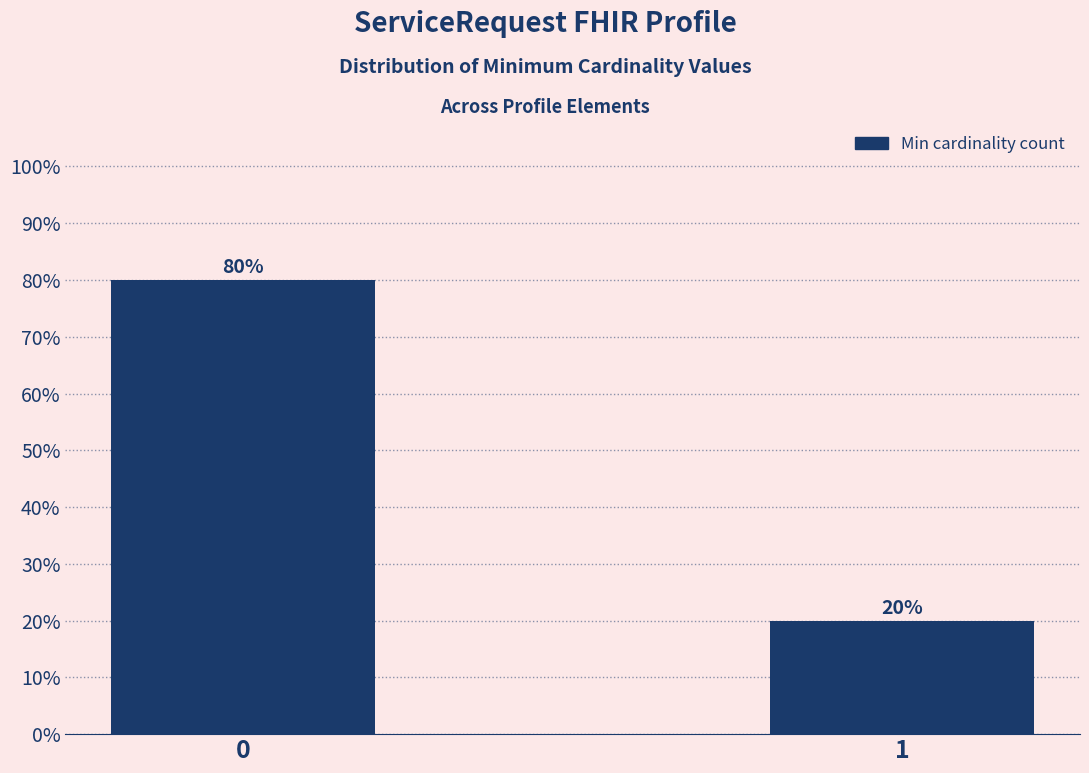

Reading left to right, list all the values displayed in this chart.

0=80	1=20